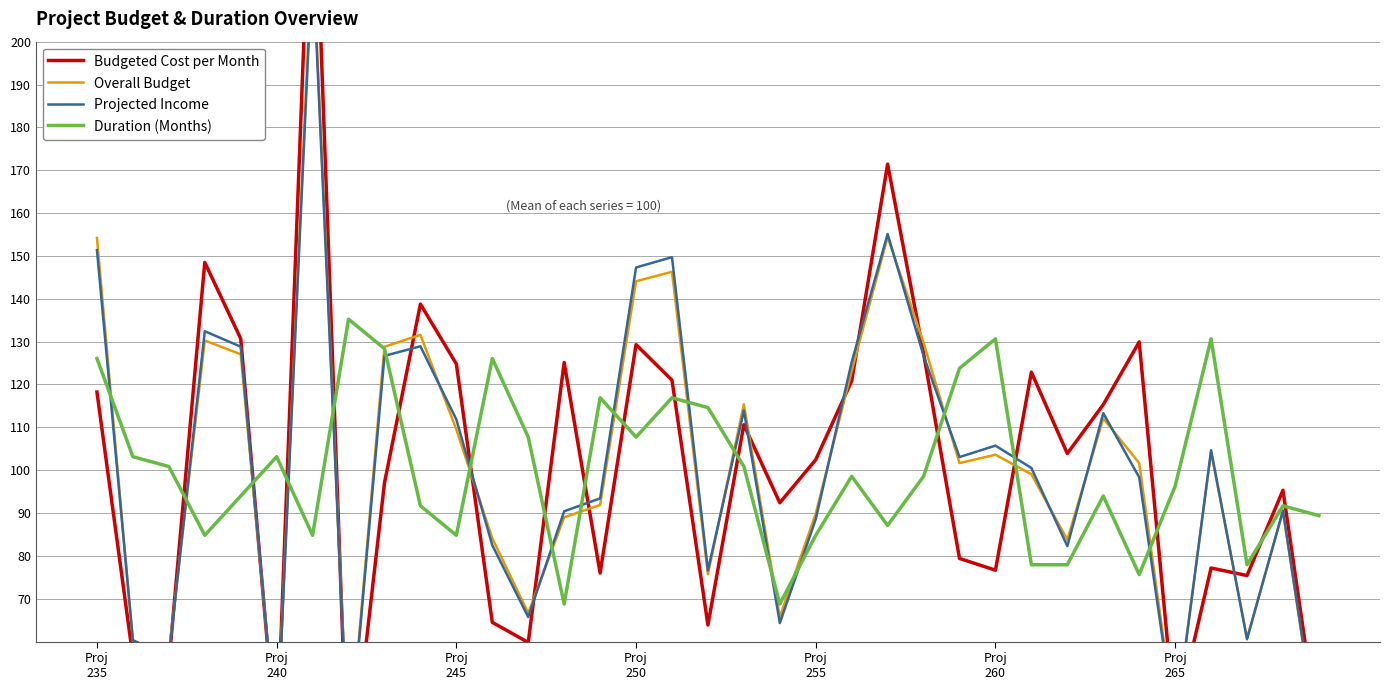

What is the value of the Duration (Months) point at the 2nd from the left?

103.1